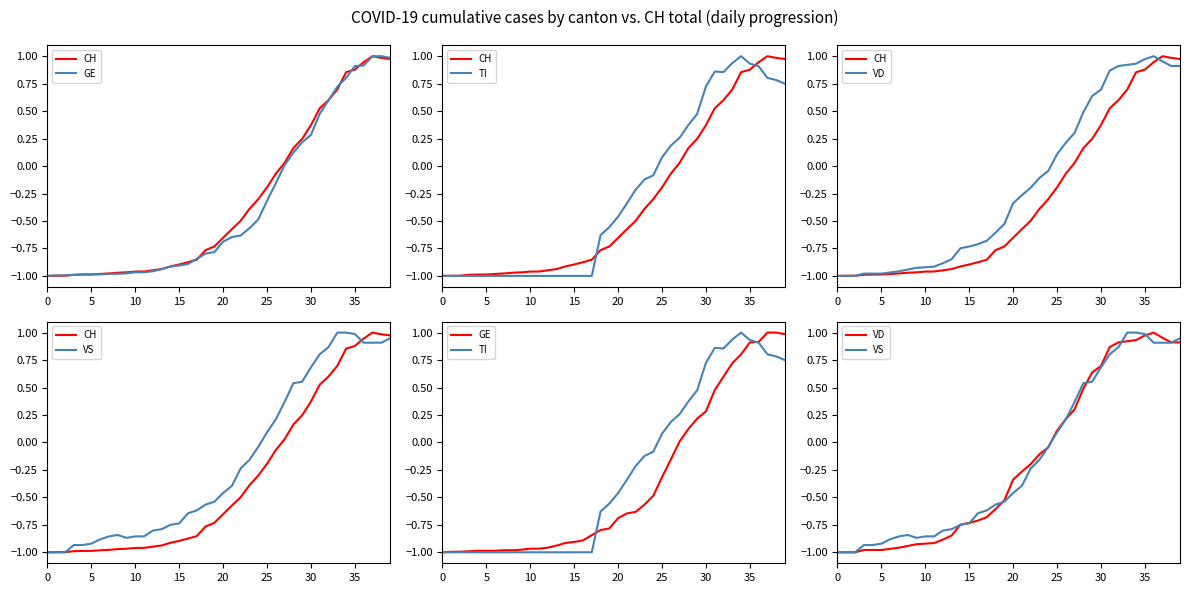

Which series has the widest spread of values?

CH